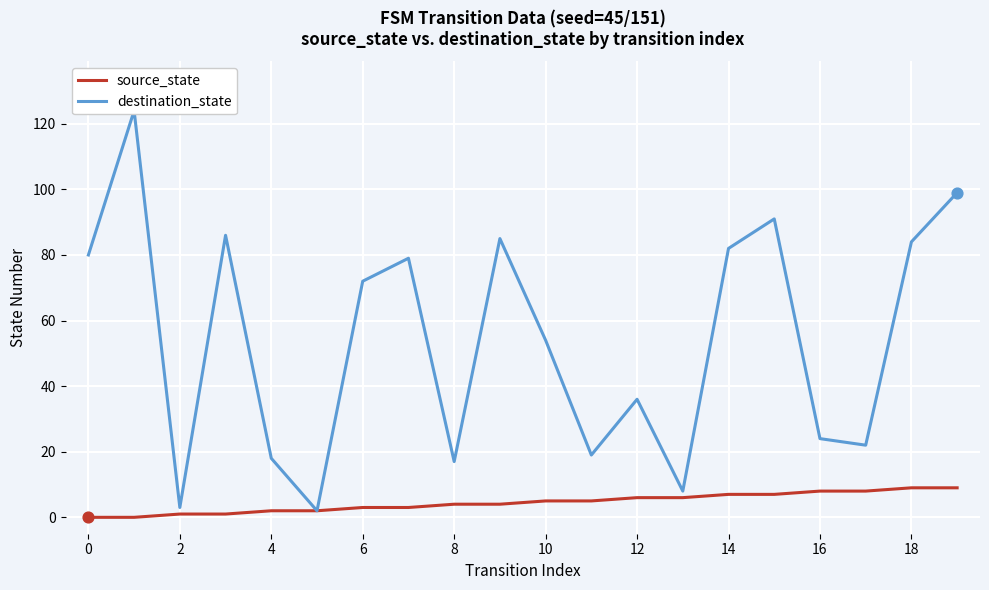

Which series contains the lowest Y value?

source_state